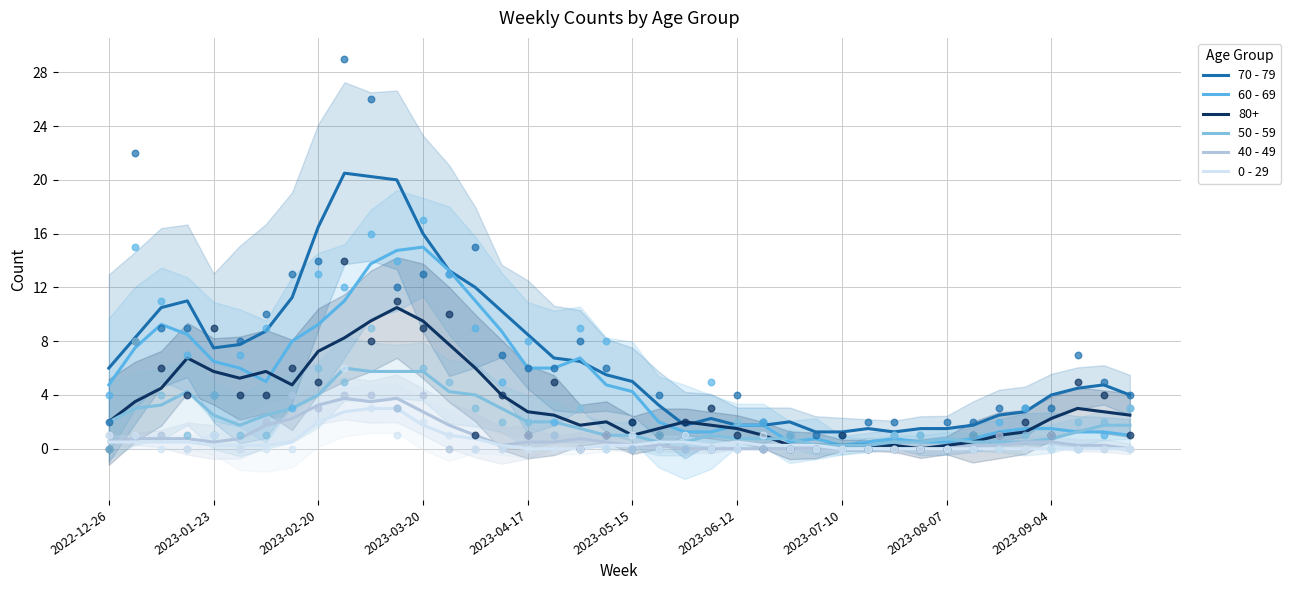

Which series contains the highest Y value?

70 - 79